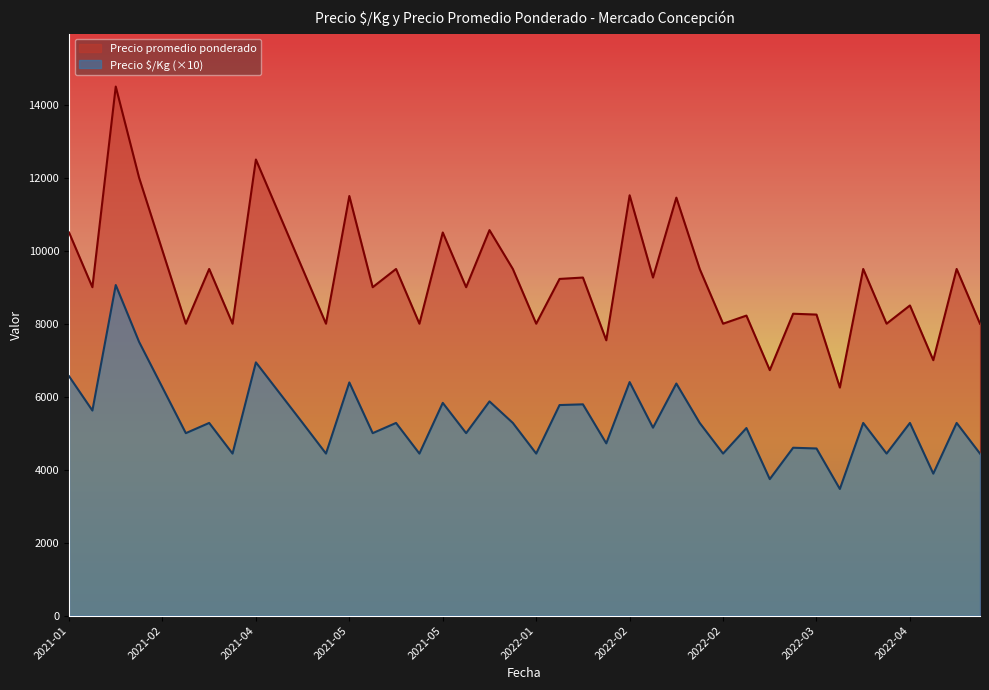

How many lines are shown in the chart?

2